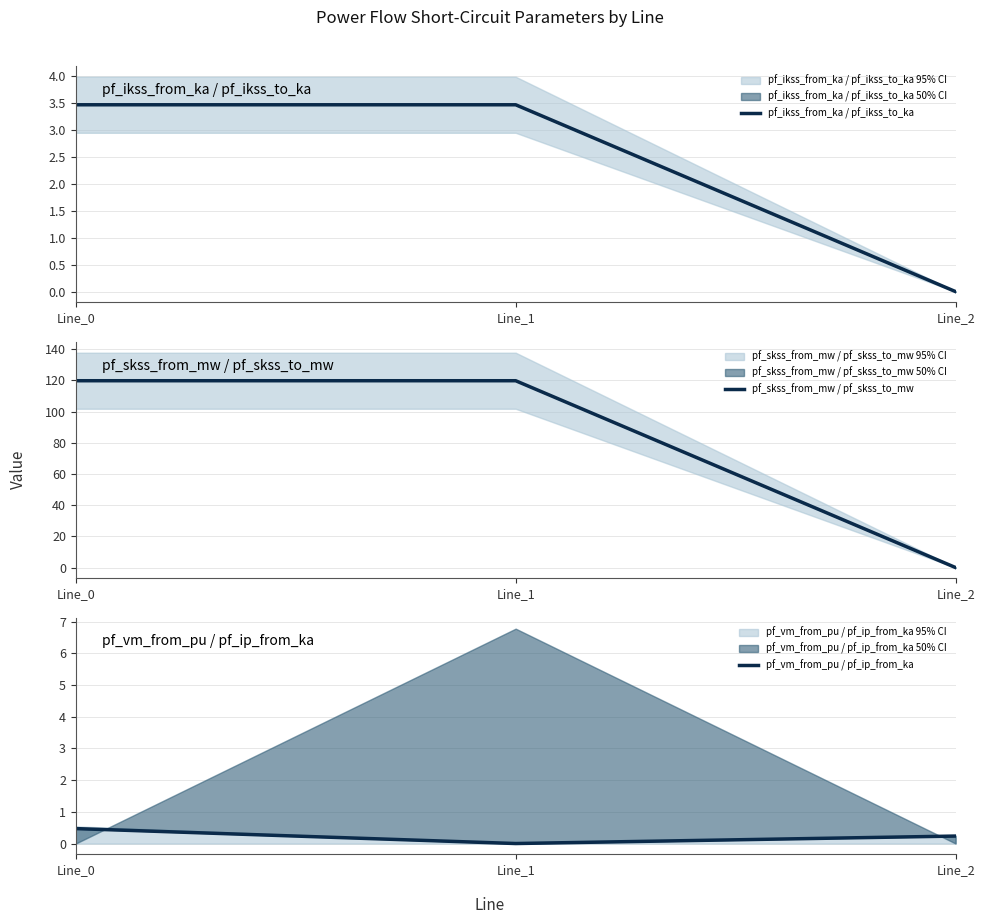

Reading left to right, extract all data points from this chart.

pf_ikss_from_ka / pf_ikss_to_ka: 3.5	3.5	0.0
pf_skss_from_mw / pf_skss_to_mw: 119.8	119.8	0.0
pf_vm_from_pu / pf_ip_from_ka: 0.5	0.0	0.2